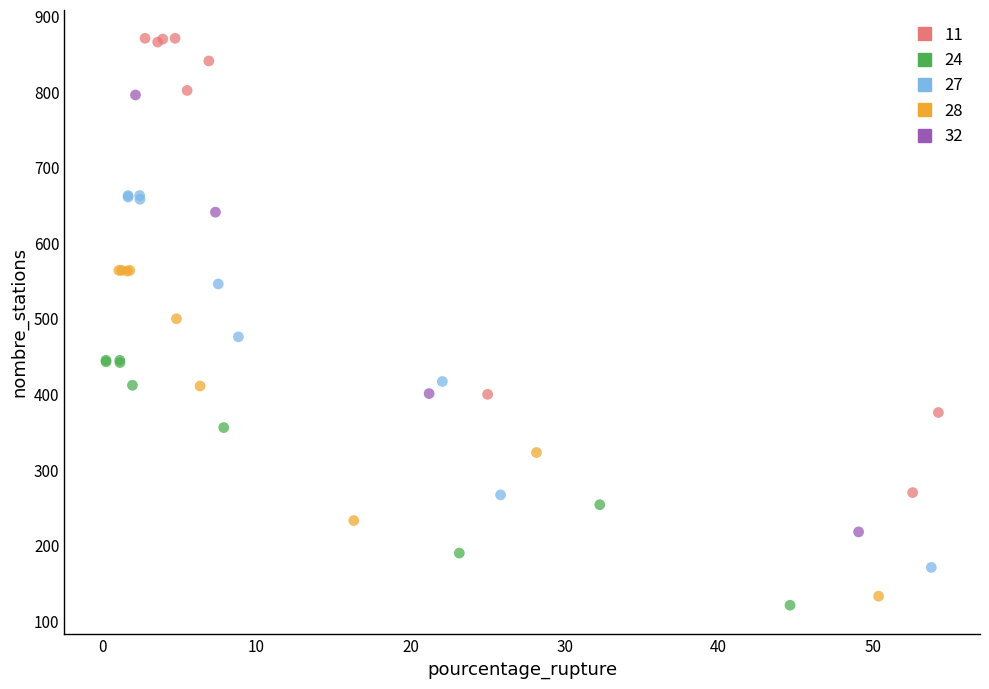

Which series has the largest Y range (max minus min)?

11